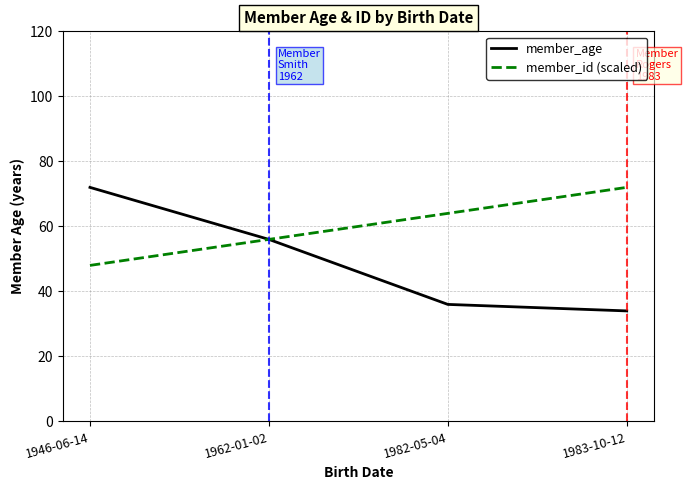

Which series changed the most between 1962-01-02 and 1982-05-04?

member_age